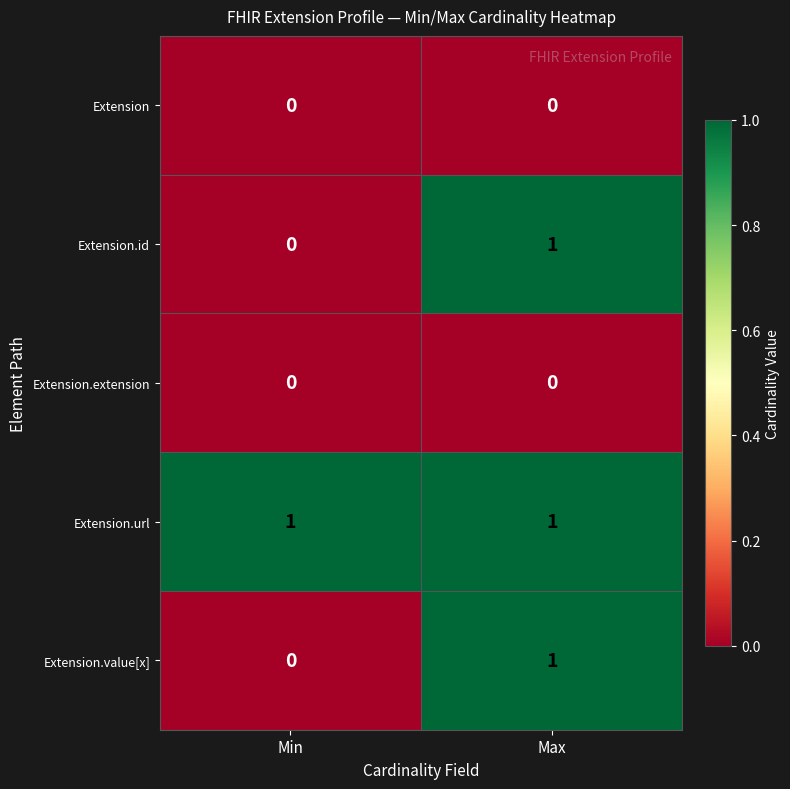

How many series are shown in this chart?

5